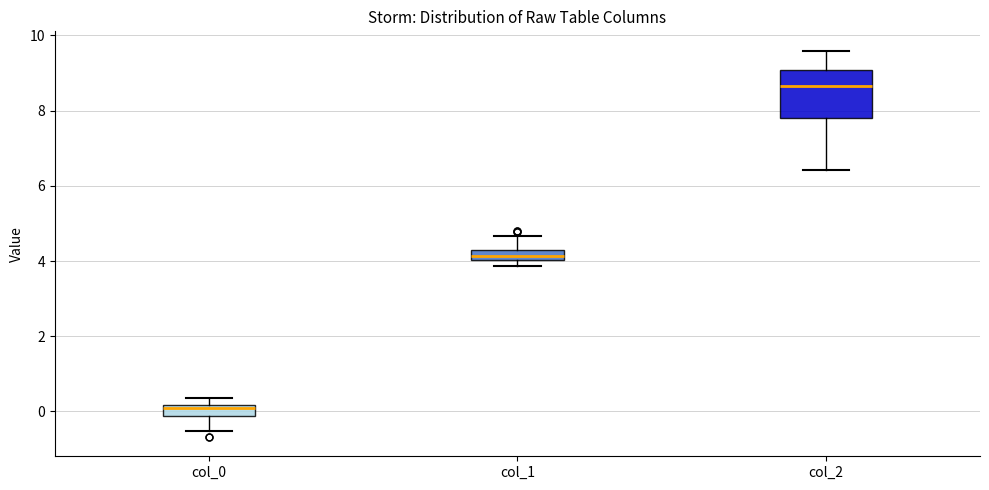

Which box's median line is the lowest?

col_0